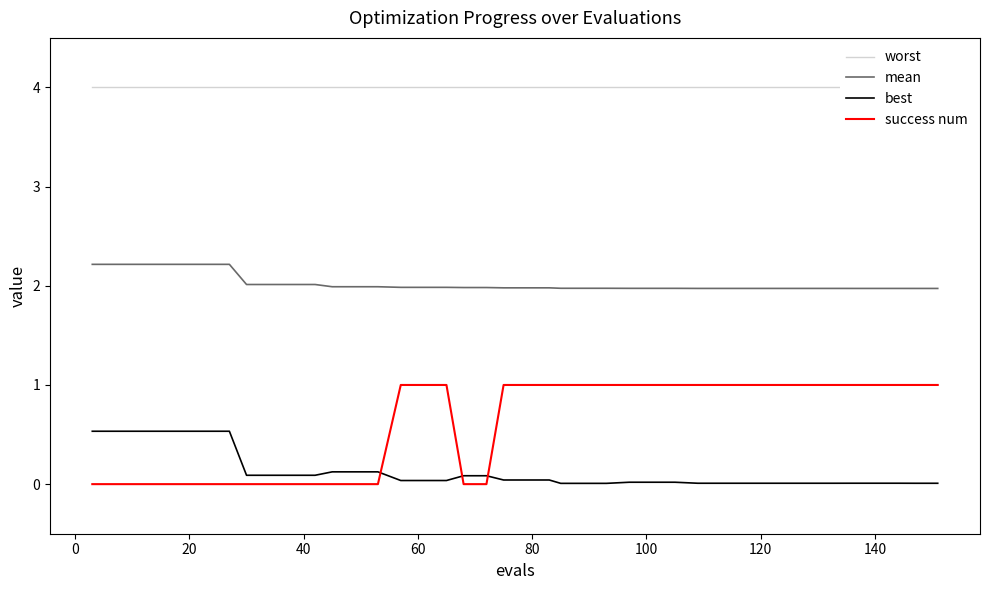

True or false: success num and best cross at least once.

True